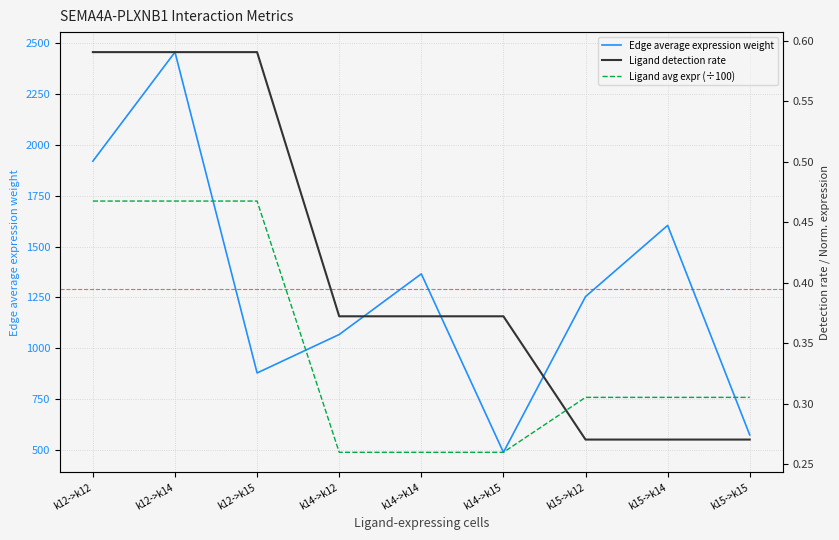

What is the label of the 8th point from the right?

k12->k14